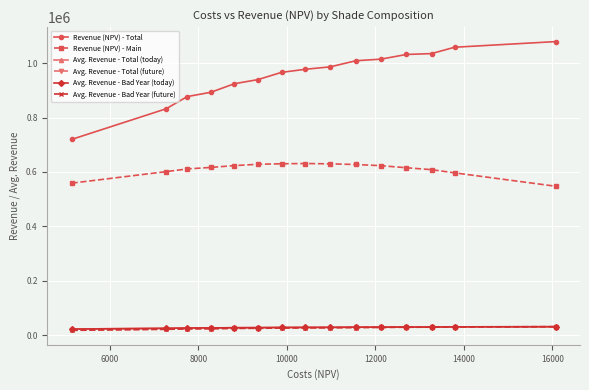

What is the average value of the Avg. Revenue - Total (future) series?

27346.0